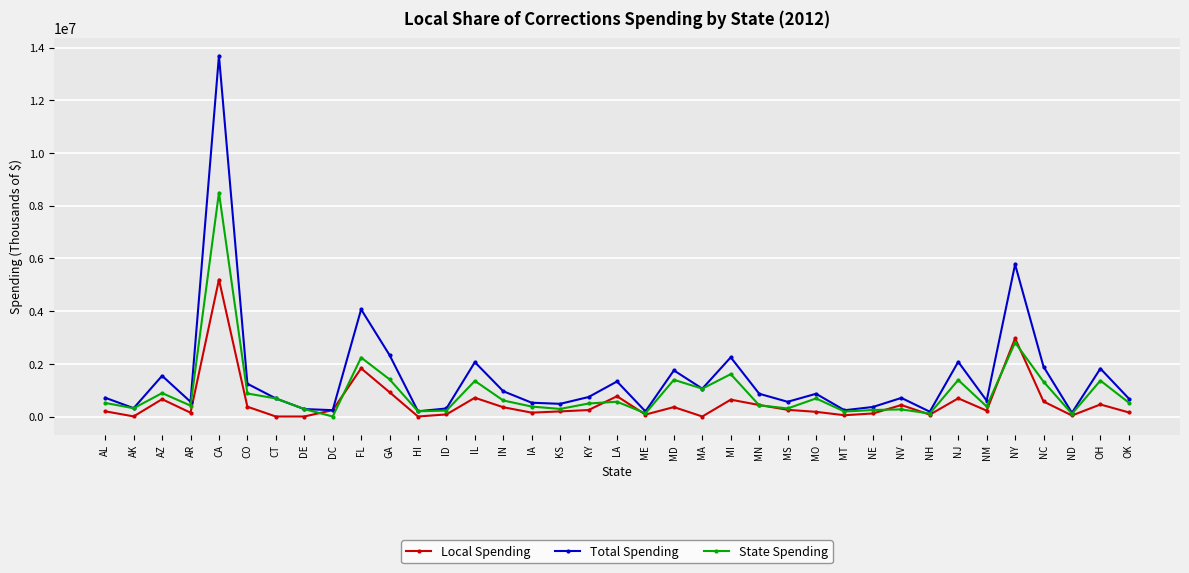

How many series are shown in this chart?

3